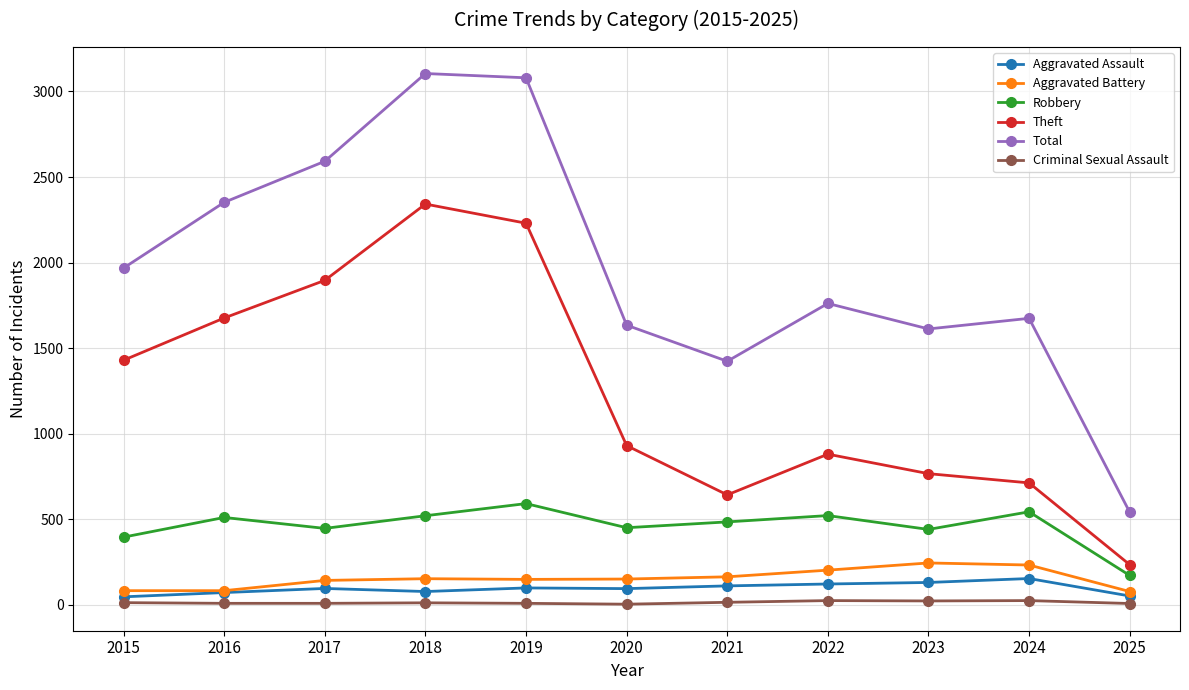

Which series has the widest spread of values?

Total